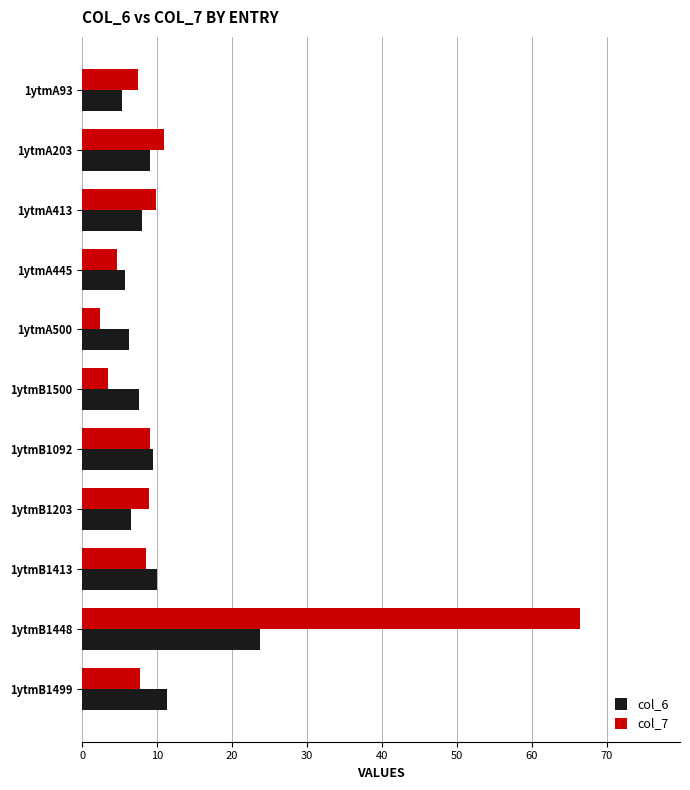

Is the value of col_6 at 1ytmB1499 greater than the value of col_7 at 1ytmB1413?

Yes